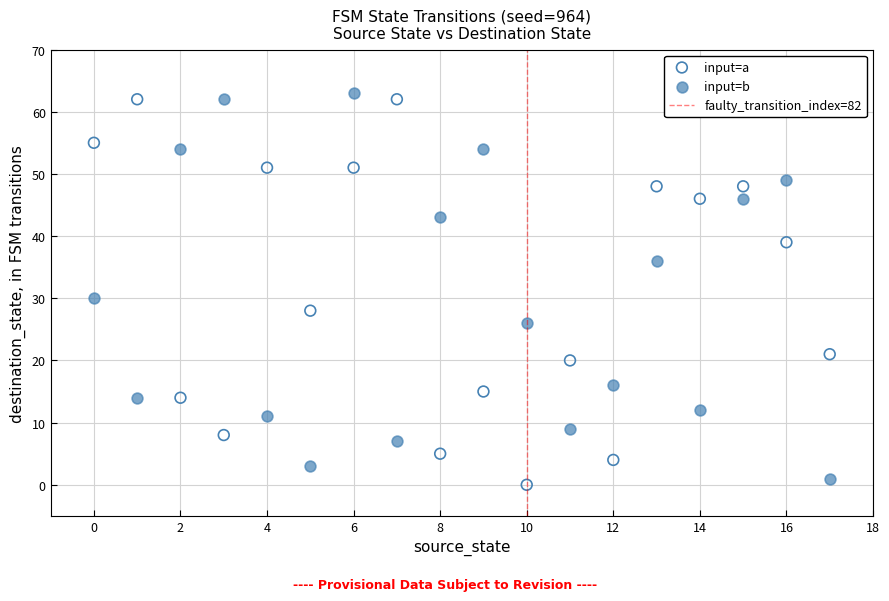

In the input=b series, what Y value is closest to 32?

30